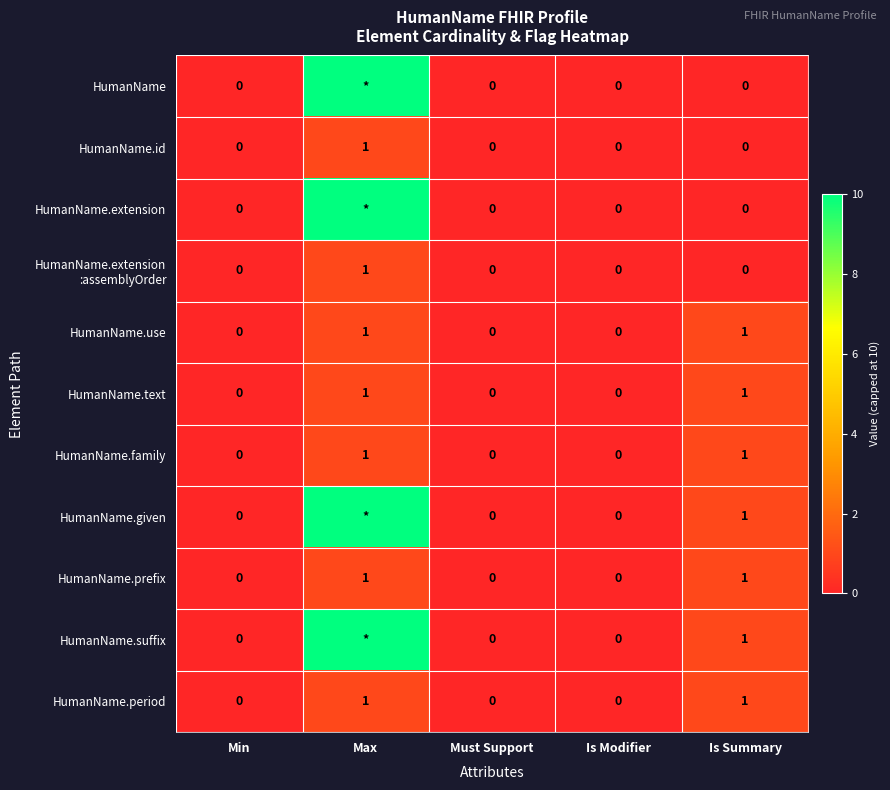

At how many categories does at least one series exceed 6?

1